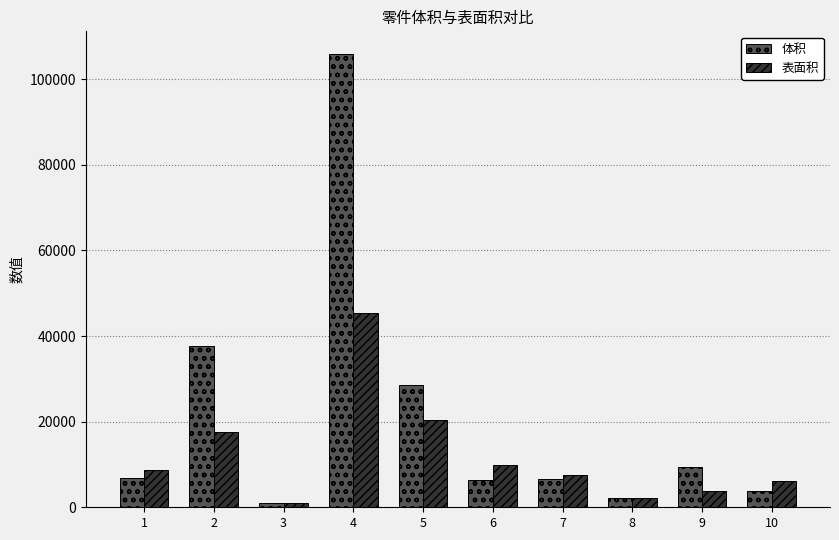

At how many categories does at least one series exceed 91530?

1